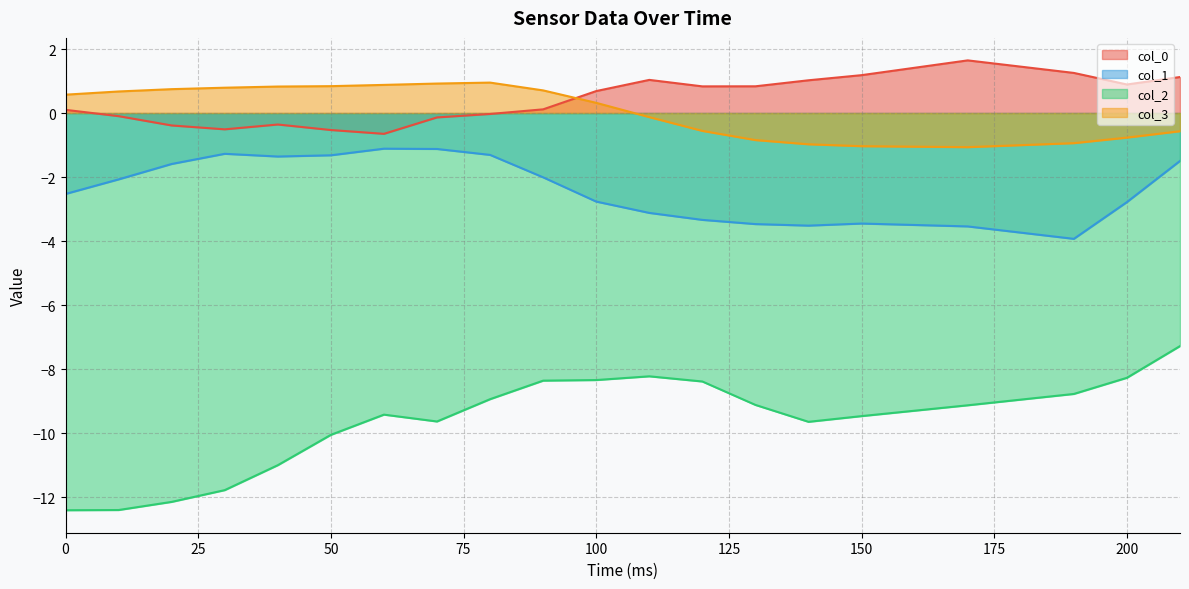

The col_2 series shows -8.4 at 120. True or false?

True